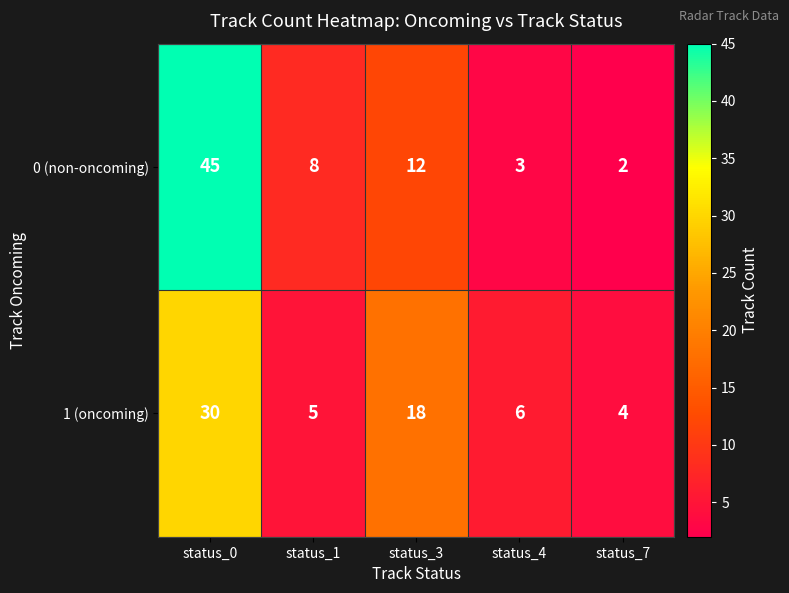

How many values in the 0 (non-oncoming) series are below 8?

2